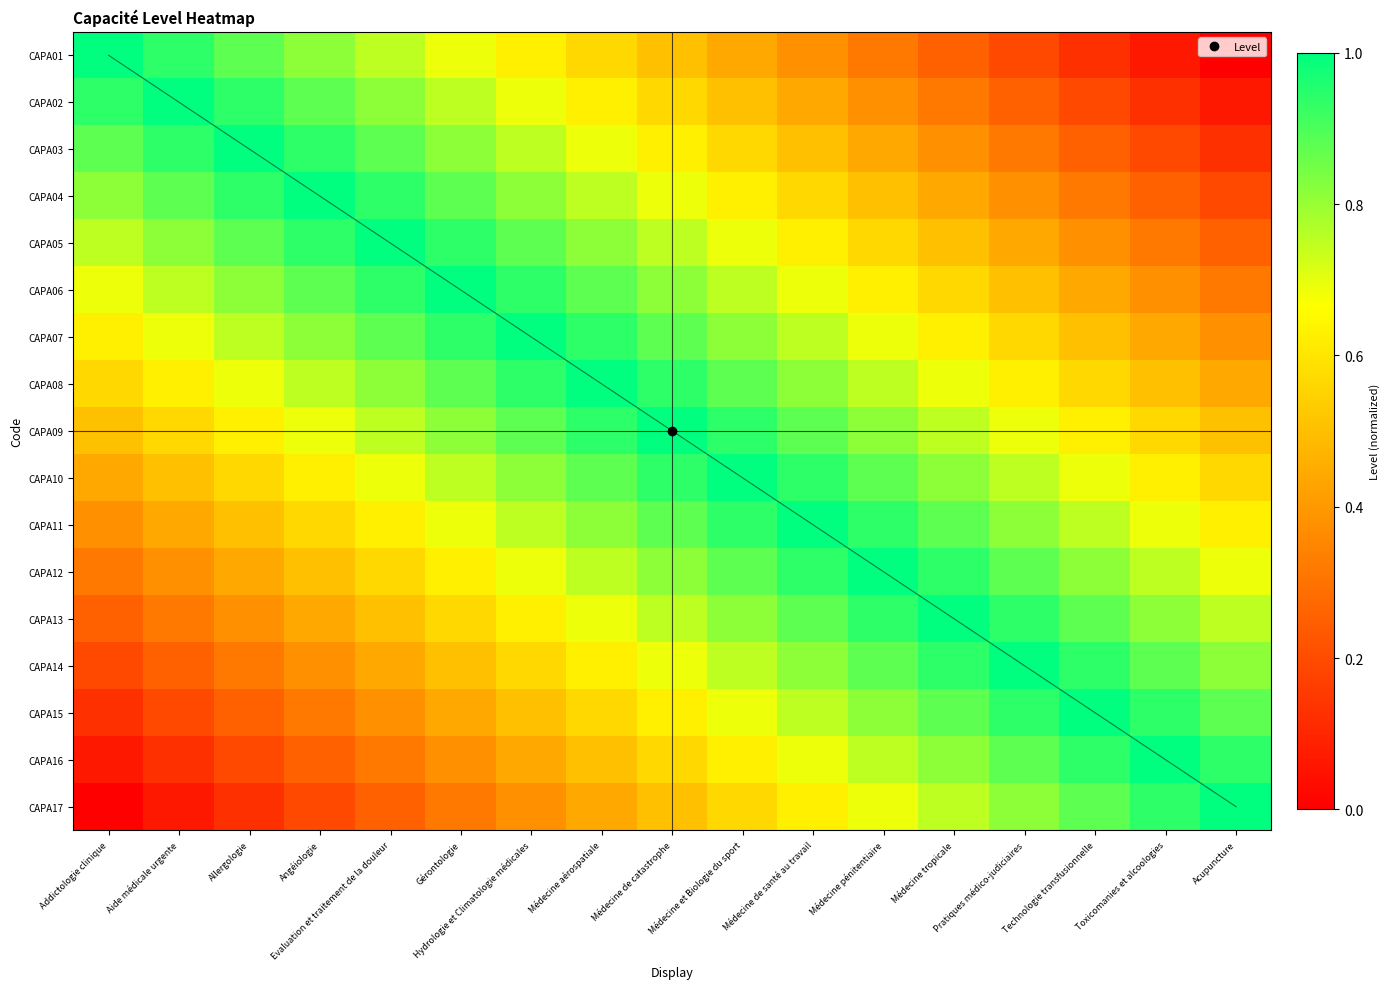

At how many categories does at least one series exceed 0?

17